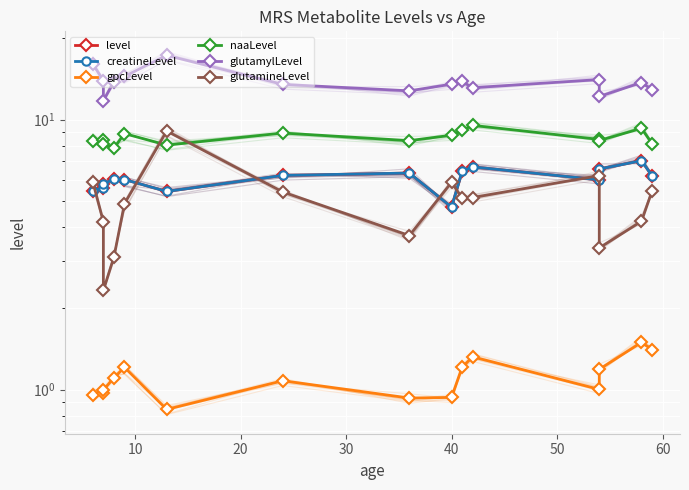

True or false: glutamylLevel has a value of 22.0 at 0.

False